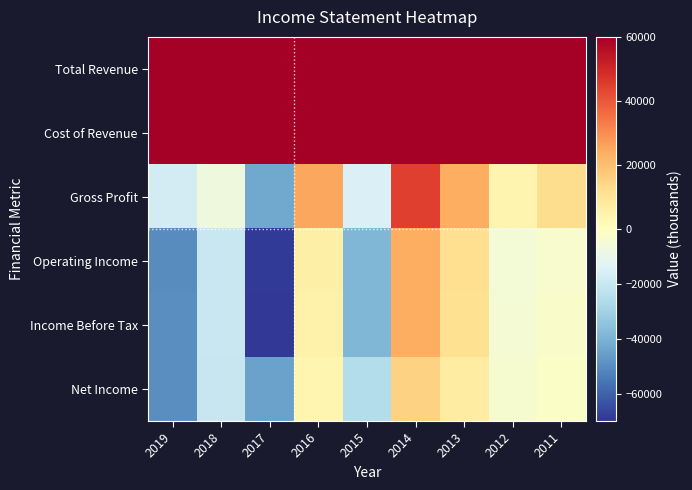

How many data points does each series have?

9